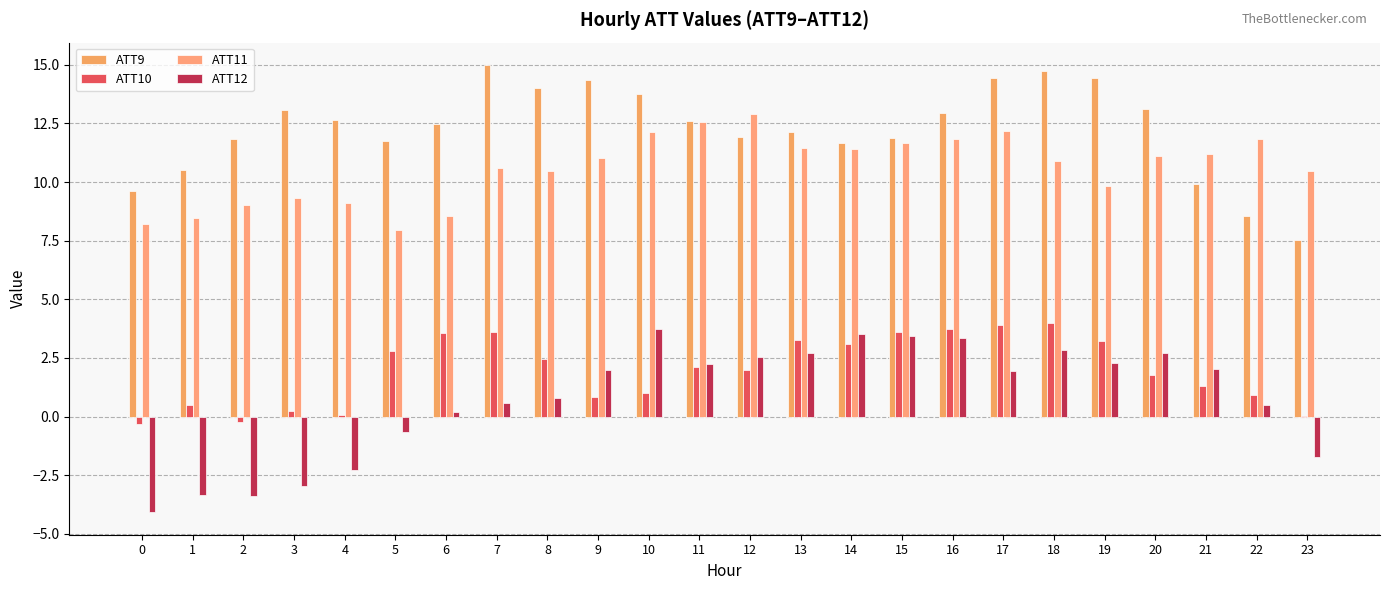

What is the difference between the maximum and minimum values in the ATT12 series?

7.8